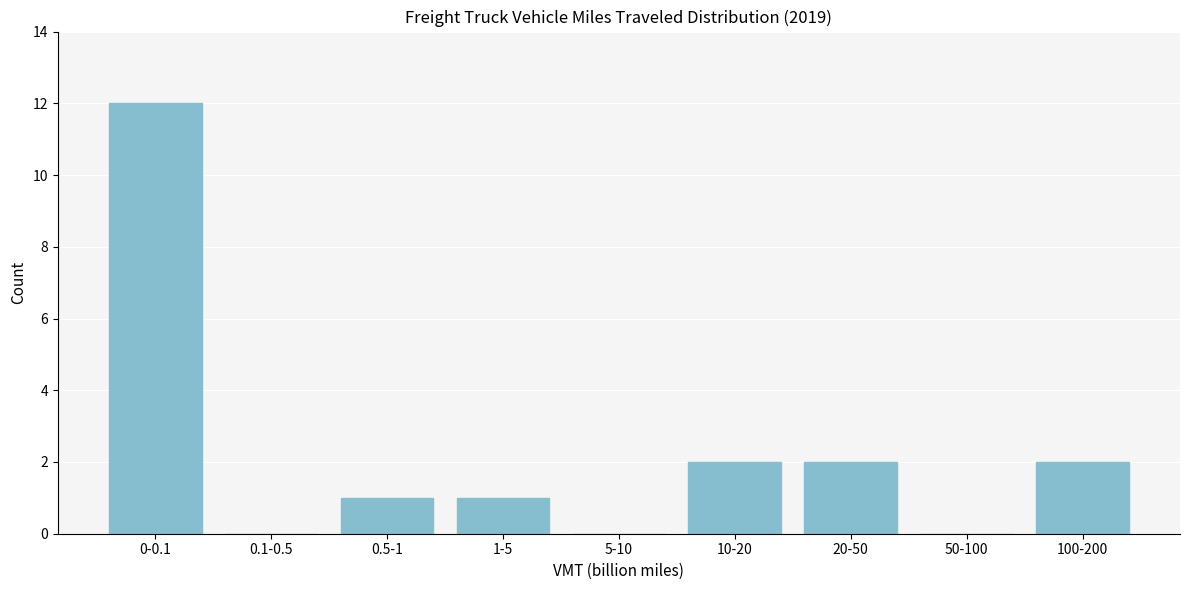

Reading right to left, what are all the values shown in this chart?

100-200=2	50-100=0	20-50=2	10-20=2	5-10=0	1-5=1	0.5-1=1	0.1-0.5=0	0-0.1=12